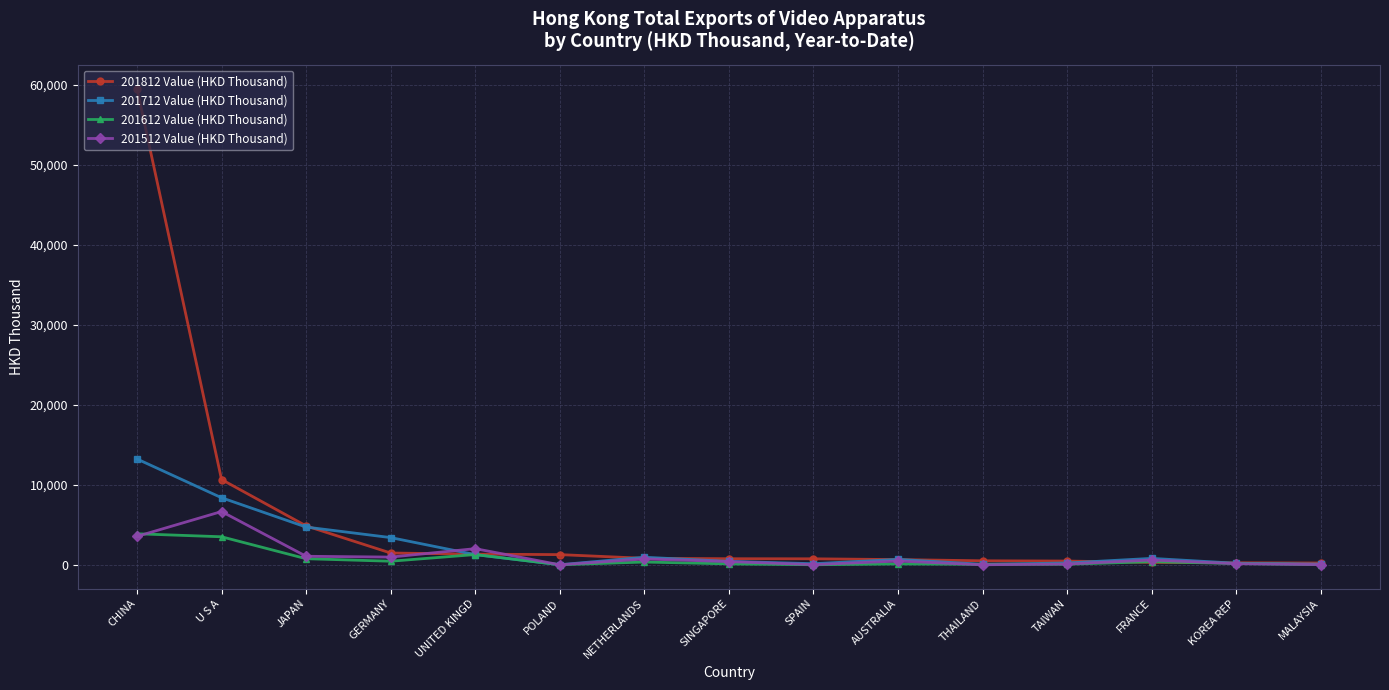

Where do 201712 Value (HKD Thousand) and 201512 Value (HKD Thousand) first cross each other?

GERMANY and UNITED KINGD